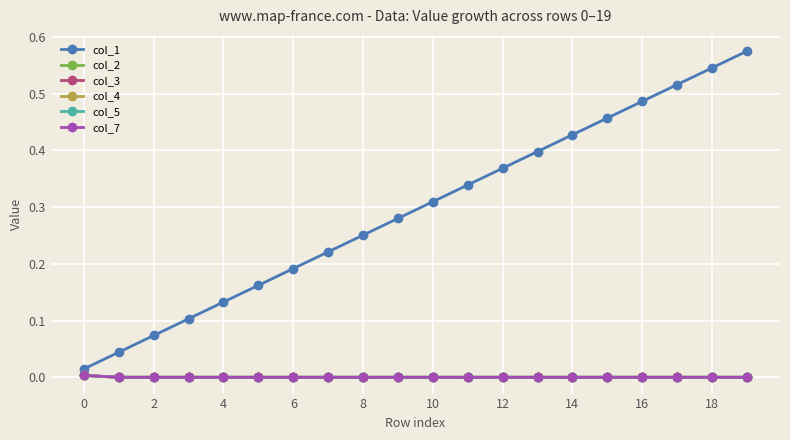

Does the chart have visible grid lines?

Yes